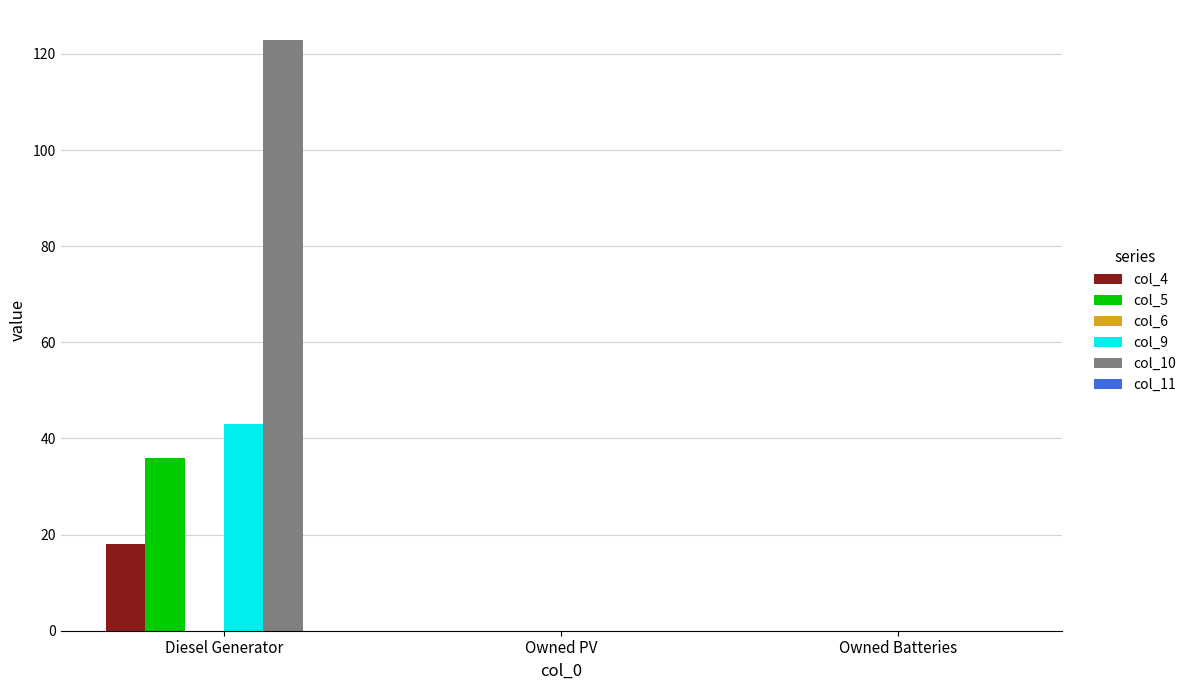

Is it true that col_5 equals 0 at Owned PV?

True